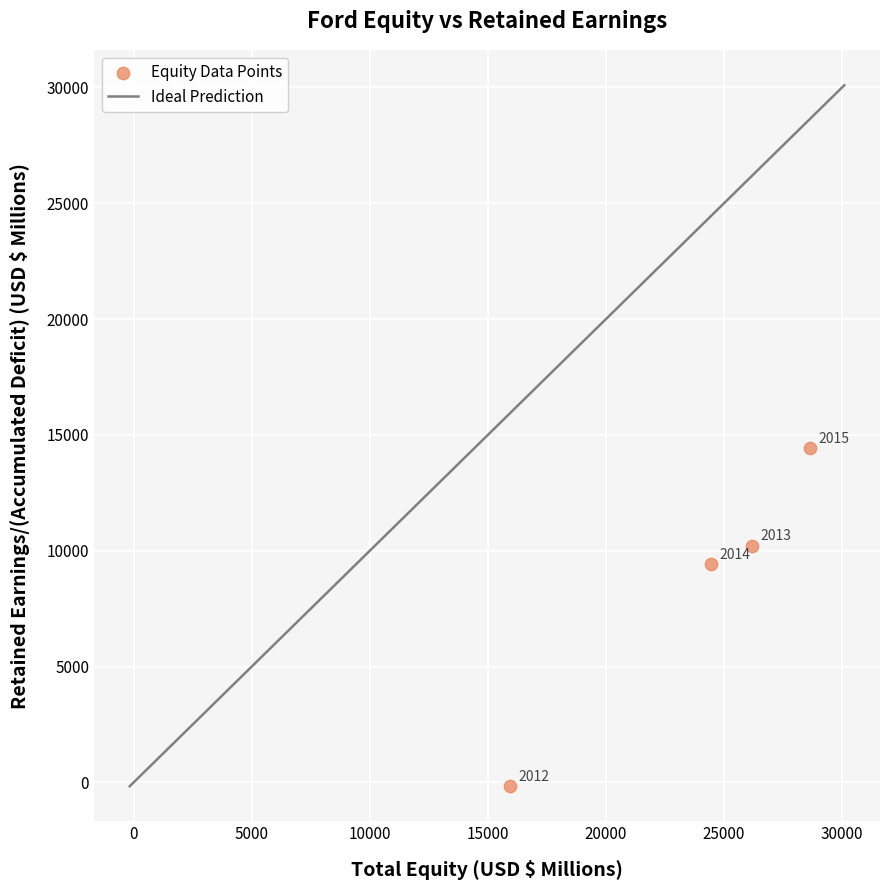

What is the range of X values (max minus min)?

12733